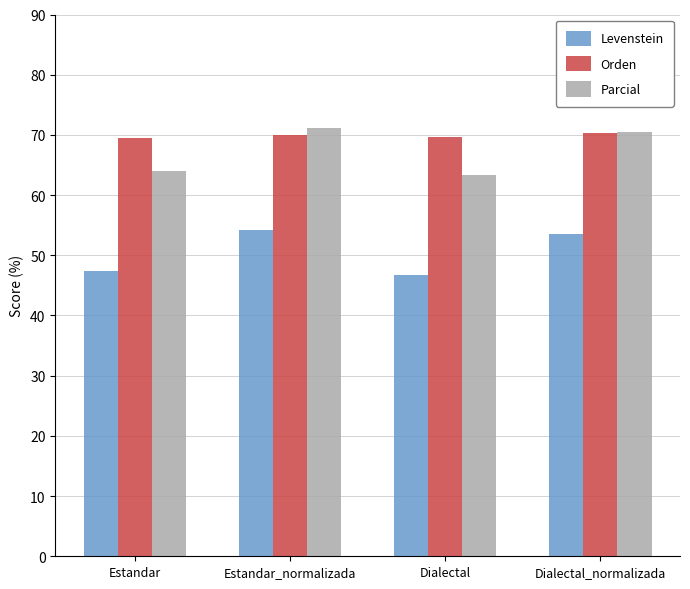

What is the total value across all series at Dialectal?

179.7